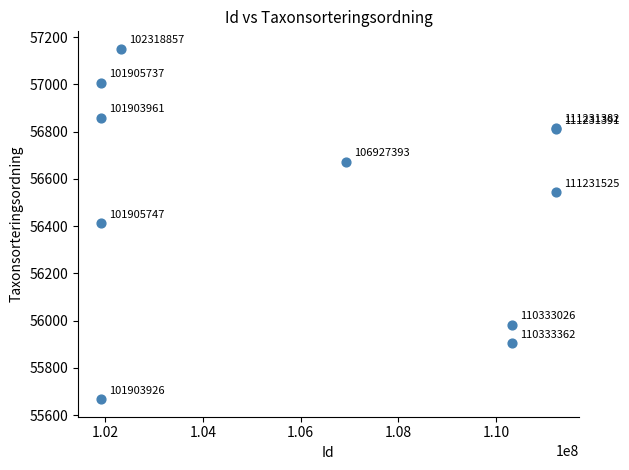

What Y value in the scatter plot is closest to 56408?

56411